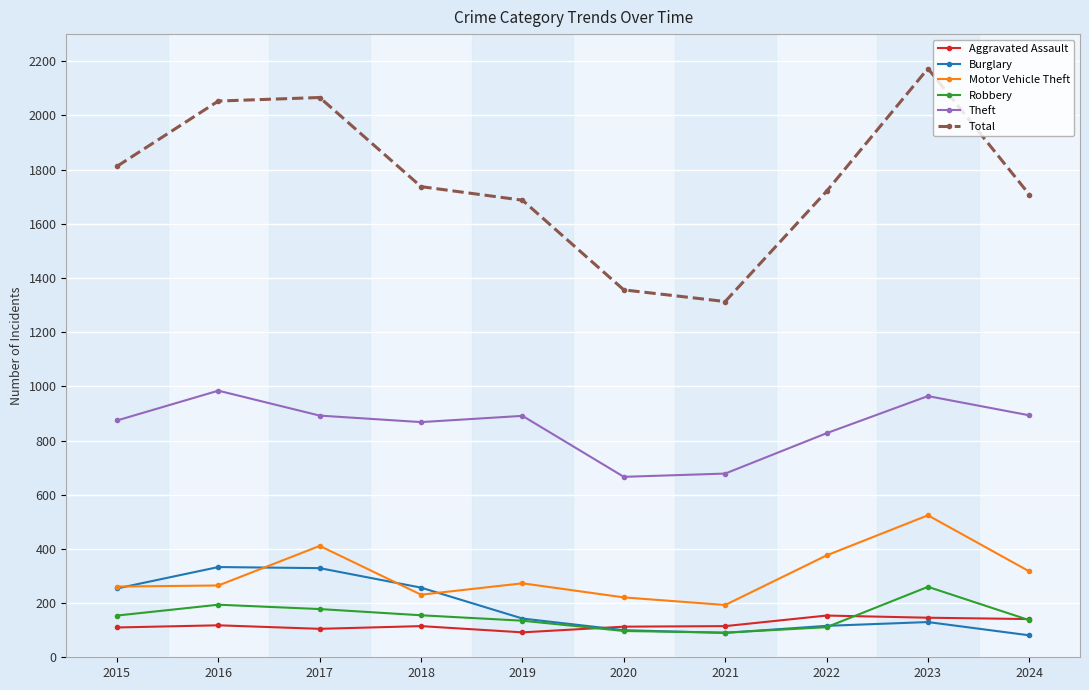

True or false: Burglary and Theft intersect in this chart.

False